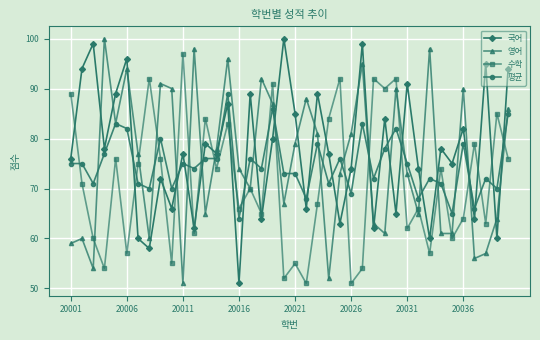

What is the value of the 수학 point at the 21st from the left?

55